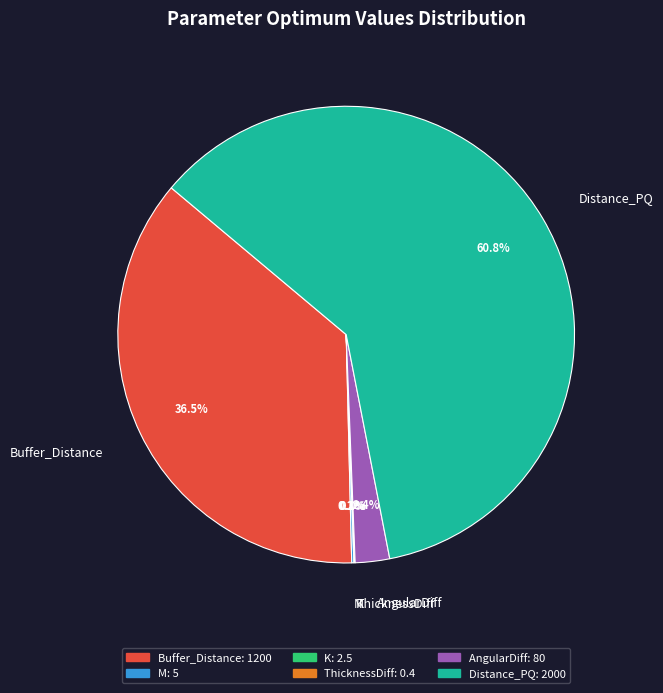

Approximately how many times larger is the value at AngularDiff compared to Buffer_Distance?

0.1